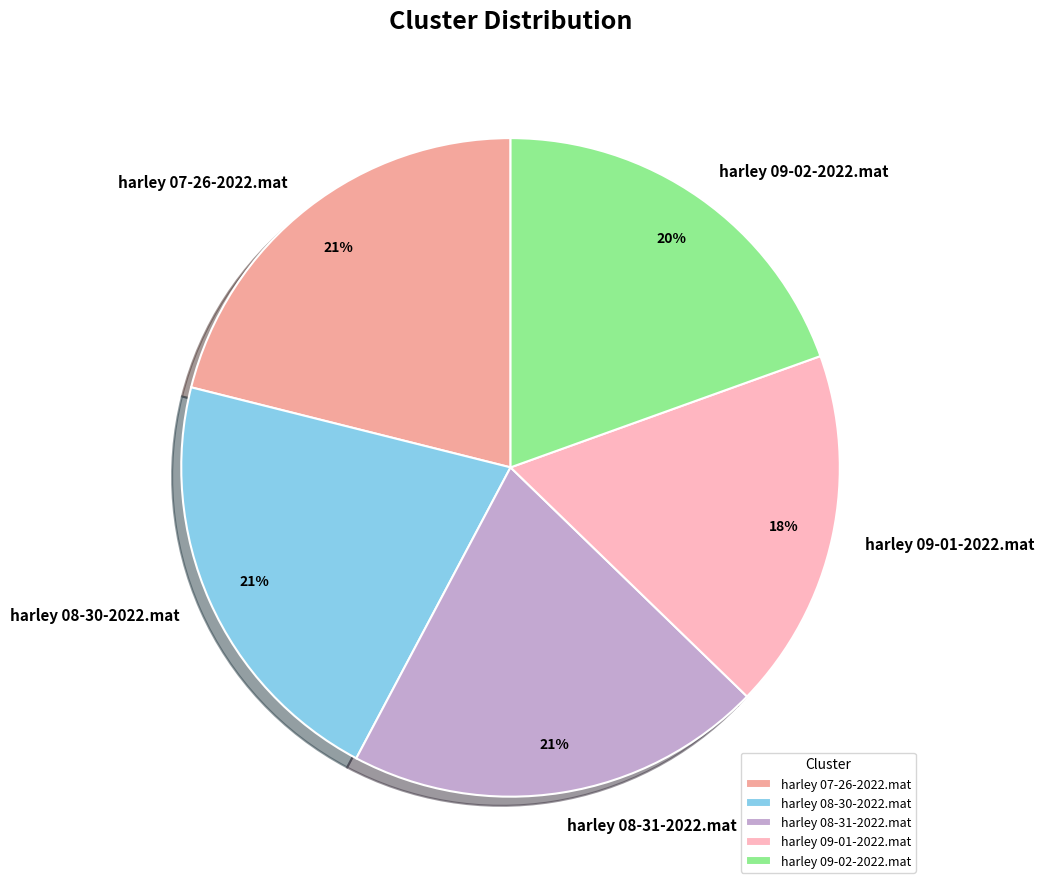

Which category has the smallest portion of the pie?

harley 09-01-2022.mat